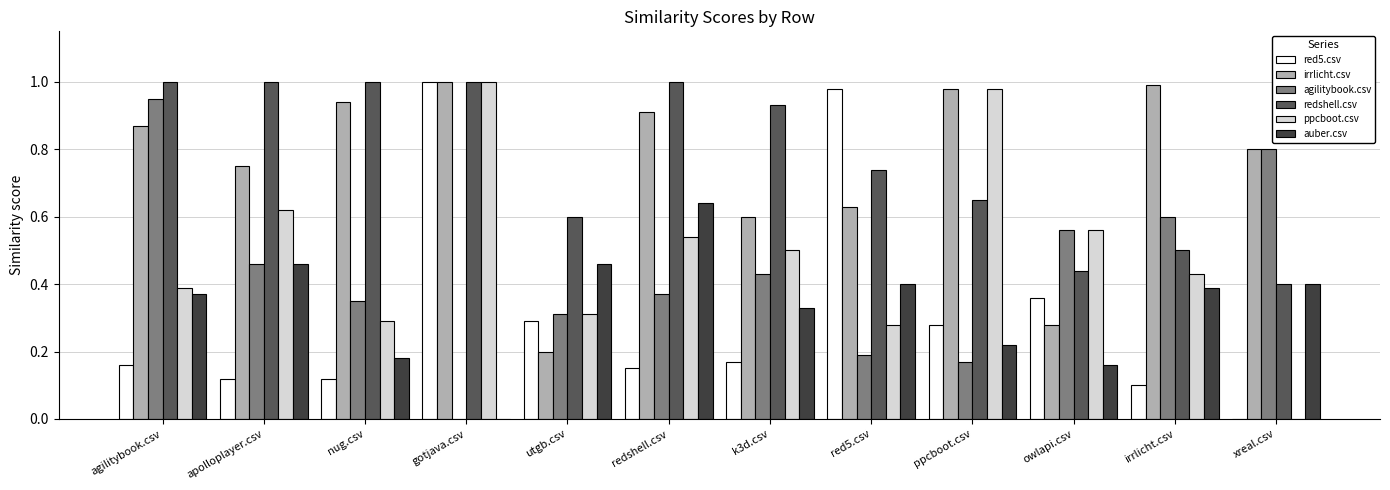

At which category is the sum across all series the highest?

gotjava.csv